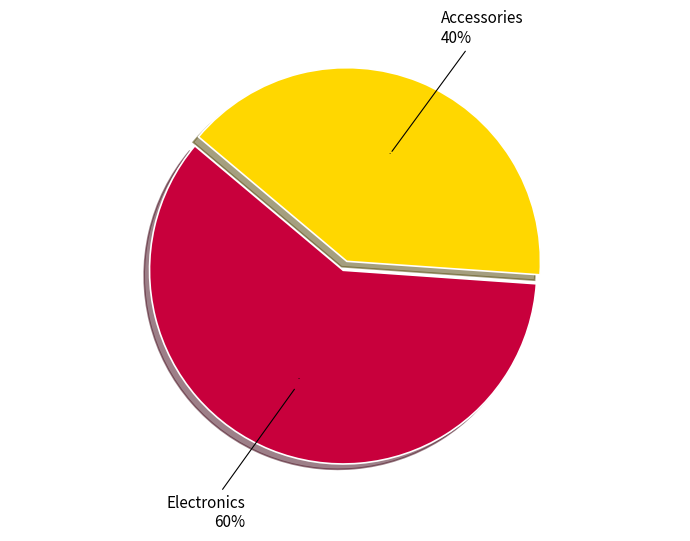

How much of the chart is everything except Accessories?

60.0%